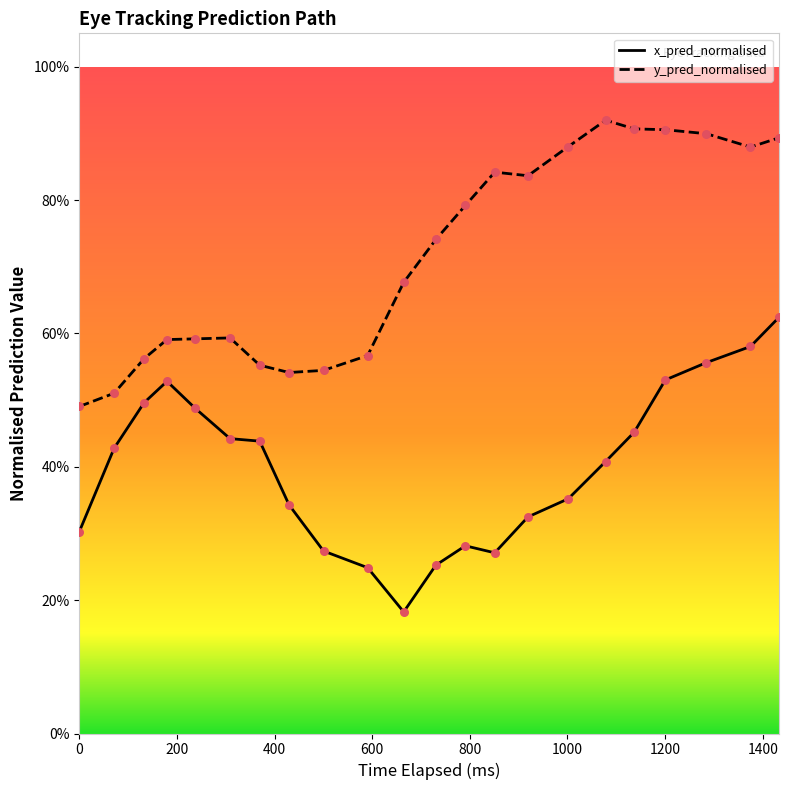

What are all the series names shown in the legend?

x_pred_normalised, y_pred_normalised